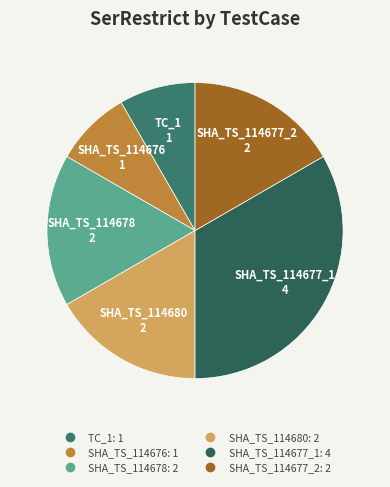

Do SHA_TS_114677_2 and SHA_TS_114676 together represent more than half of the pie?

No